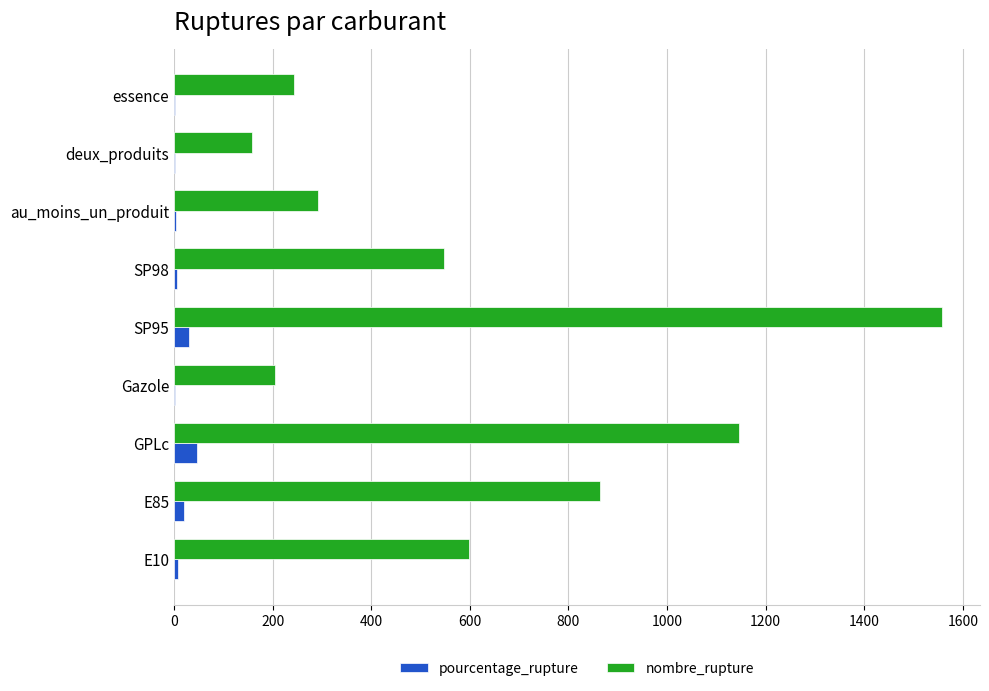

What is the sum of all pourcentage_rupture values?

119.8